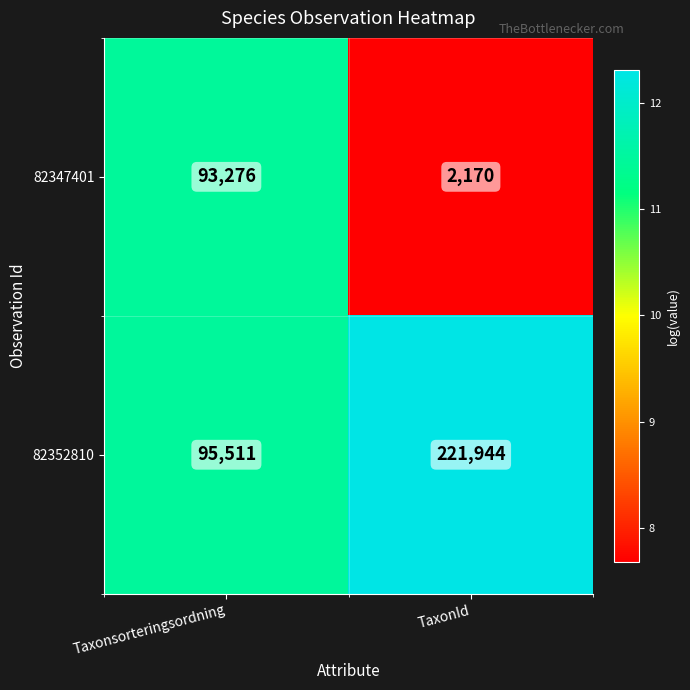

Rank the series at TaxonId from highest to lowest value.

82352810, 82347401